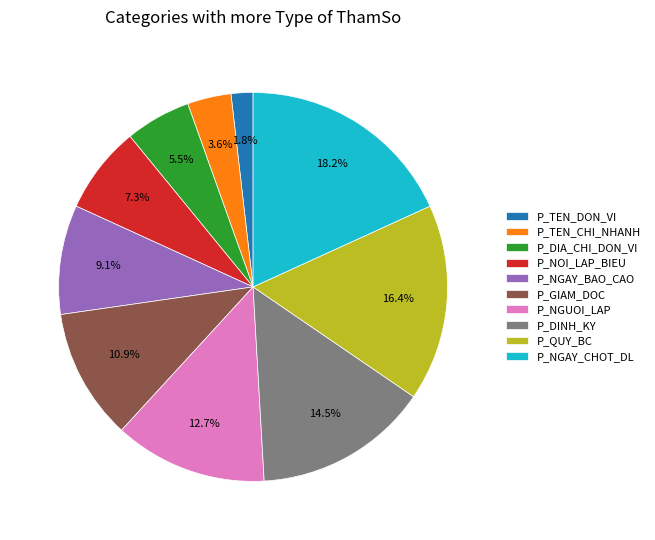

Between P_TEN_DON_VI and P_NGAY_CHOT_DL, which is larger?

P_NGAY_CHOT_DL